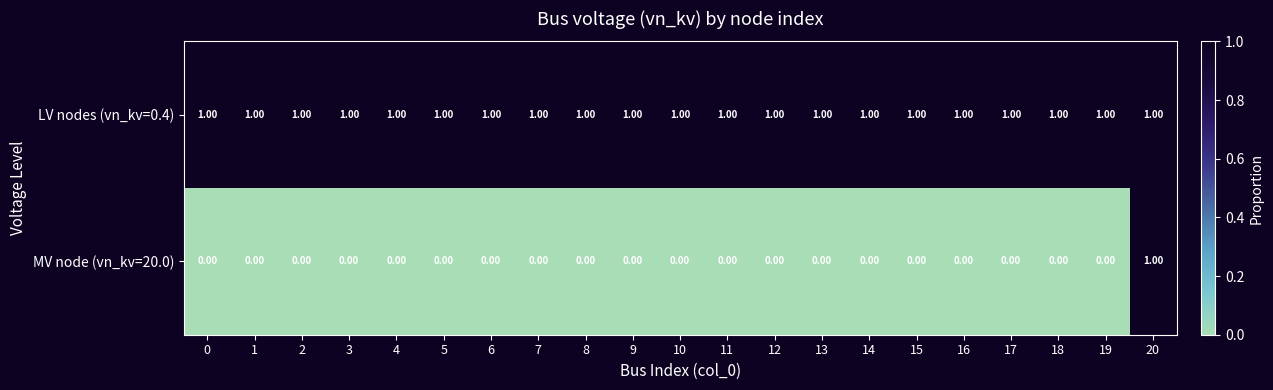

At how many categories does at least one series exceed 0?

21